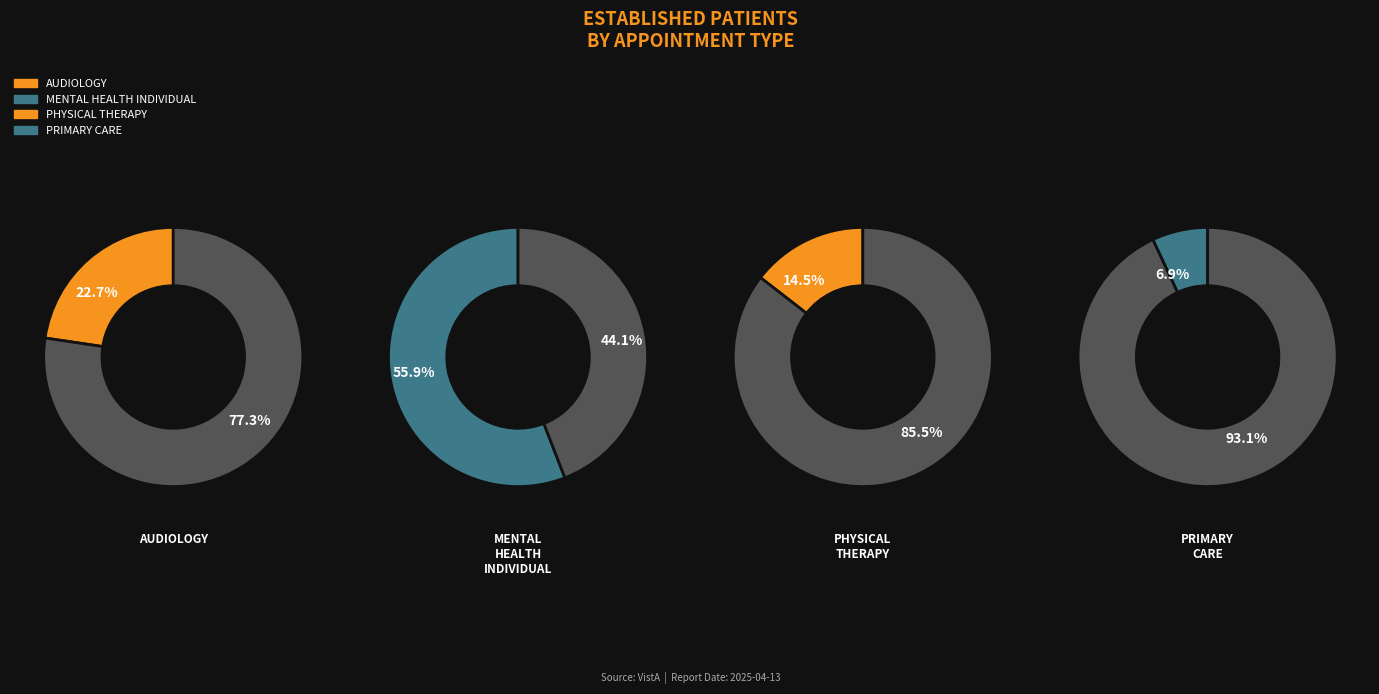

Which category accounts for the majority?

MENTAL HEALTH INDIVIDUAL